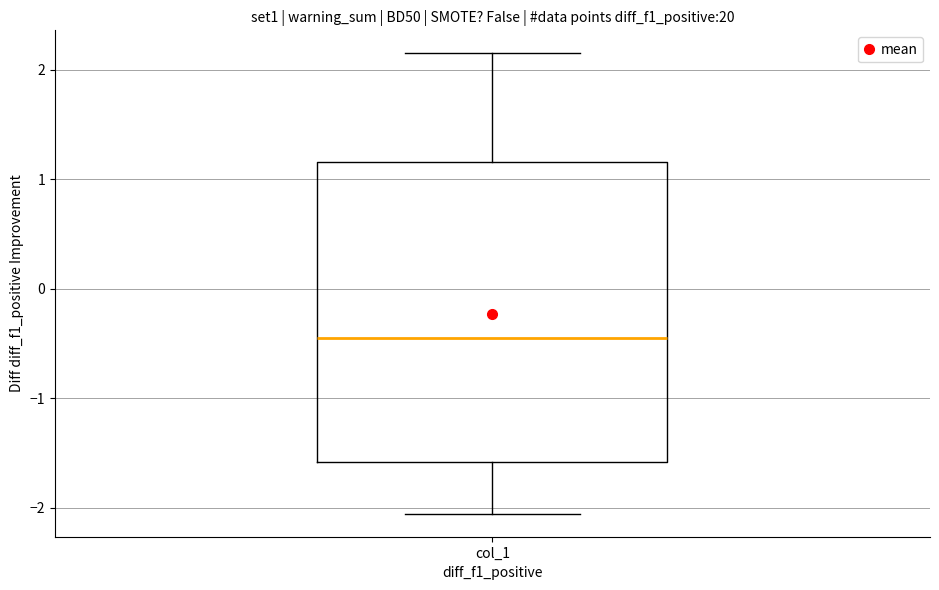

Where does the median line of the box for col_1 sit on the y-axis? The values are not printed on the chart, so give them approximately, as read against the axis.

-0.4